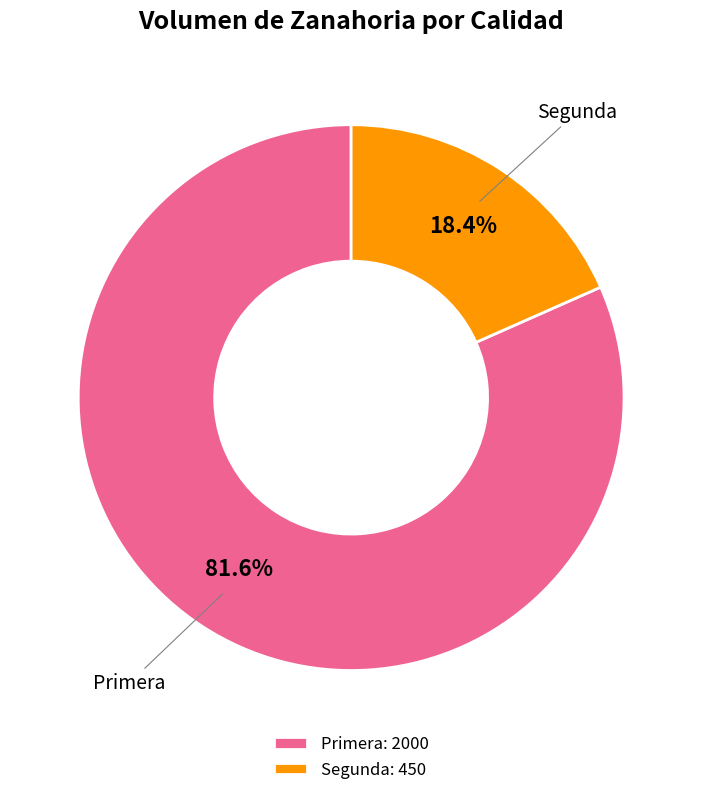

How much of the chart is everything except Segunda?

81.6%